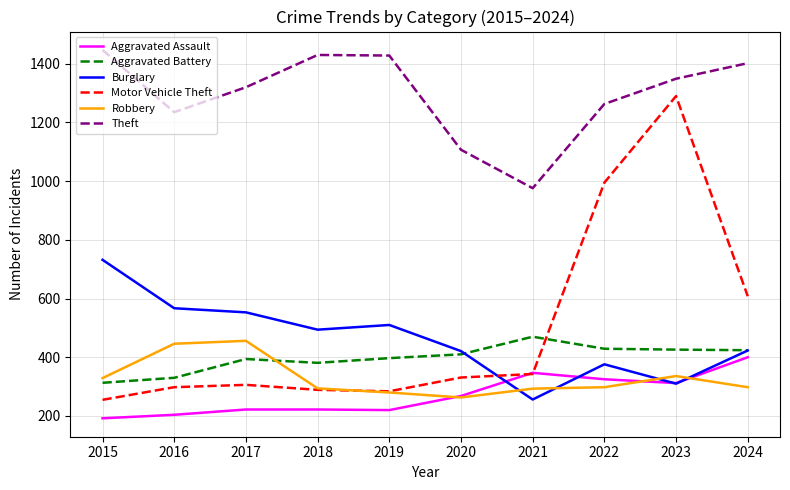

What value does the Robbery series have at 2017?

456